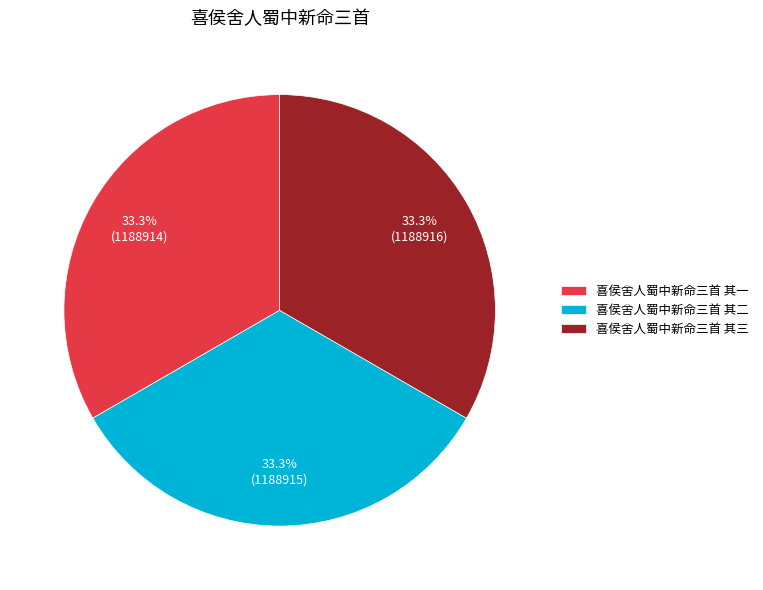

The 喜侯舍人蜀中新命三首 其三 slice represents 44% of the pie. True or false?

False